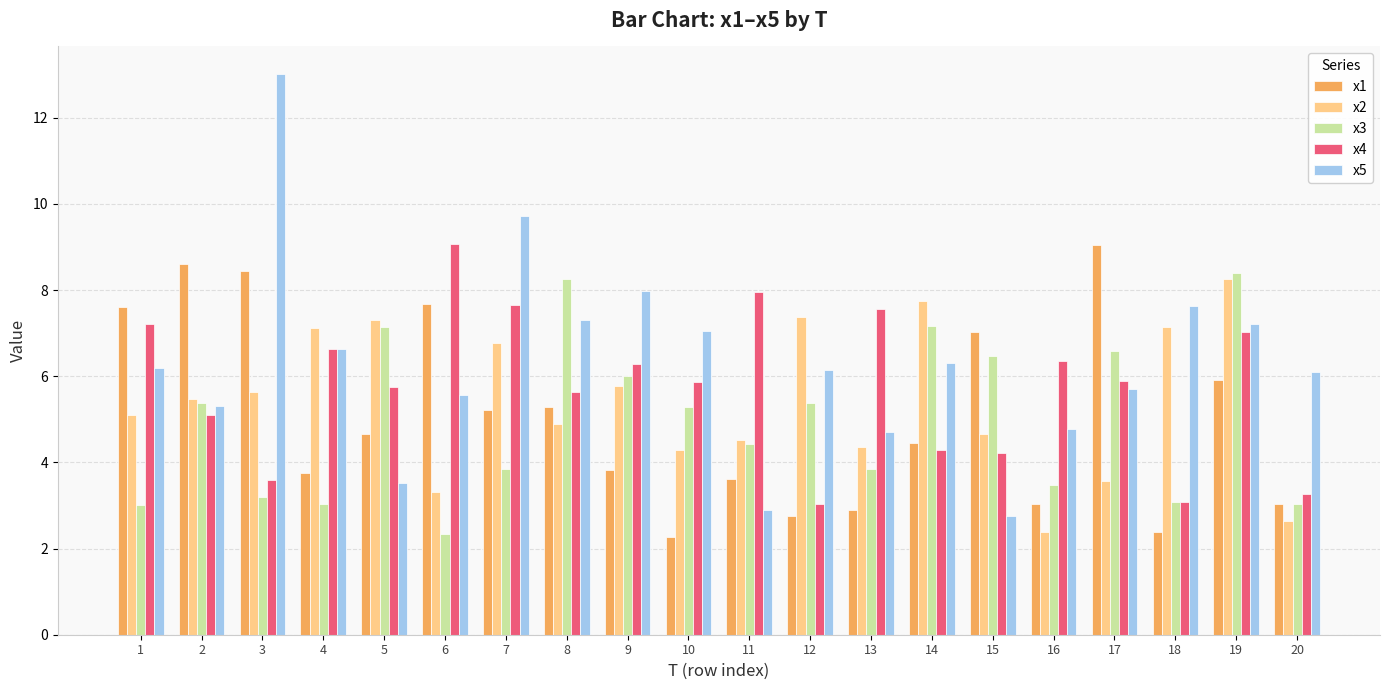

What is the difference between the x4 values at 9 and 17?

0.4